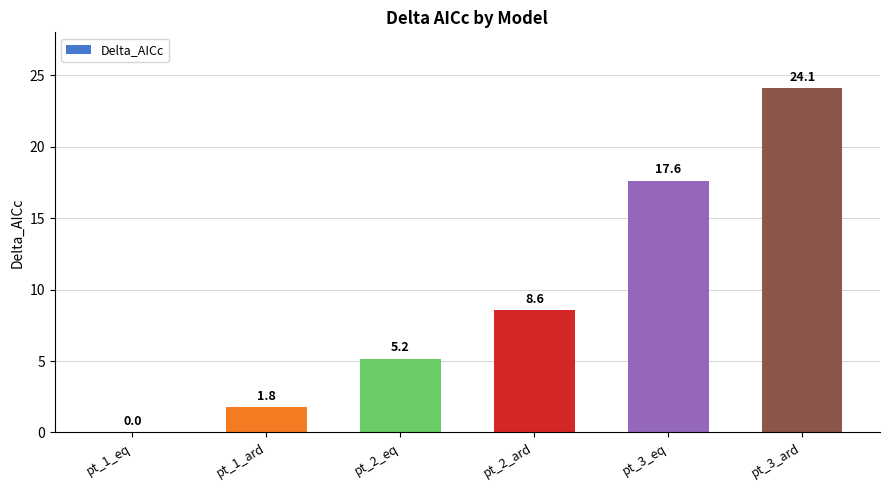

Which has a higher value, pt_2_ard or pt_1_eq?

pt_2_ard